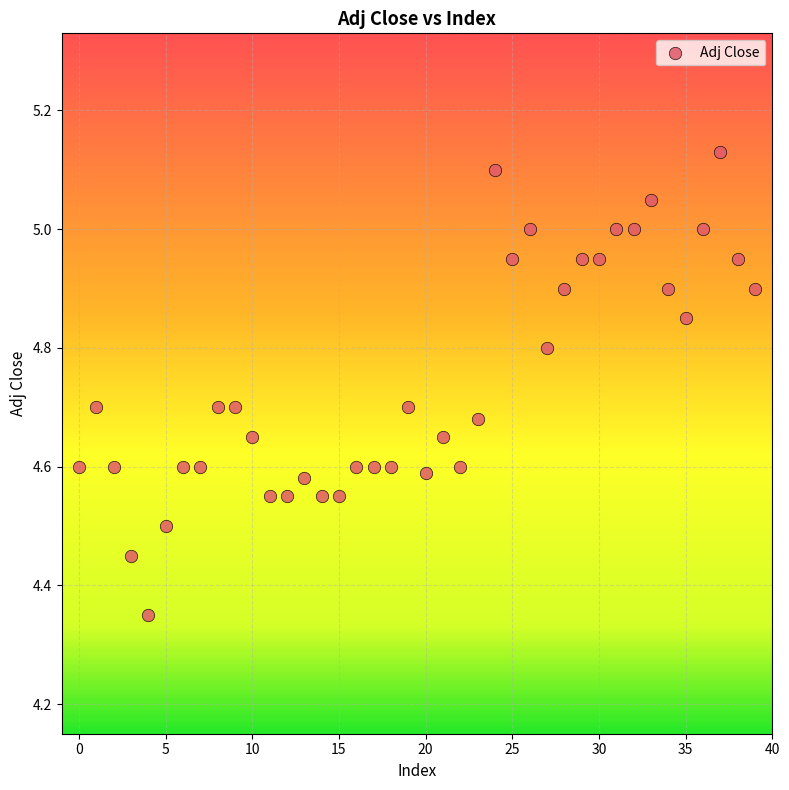

What is the range of Y values (max minus min)?

0.8